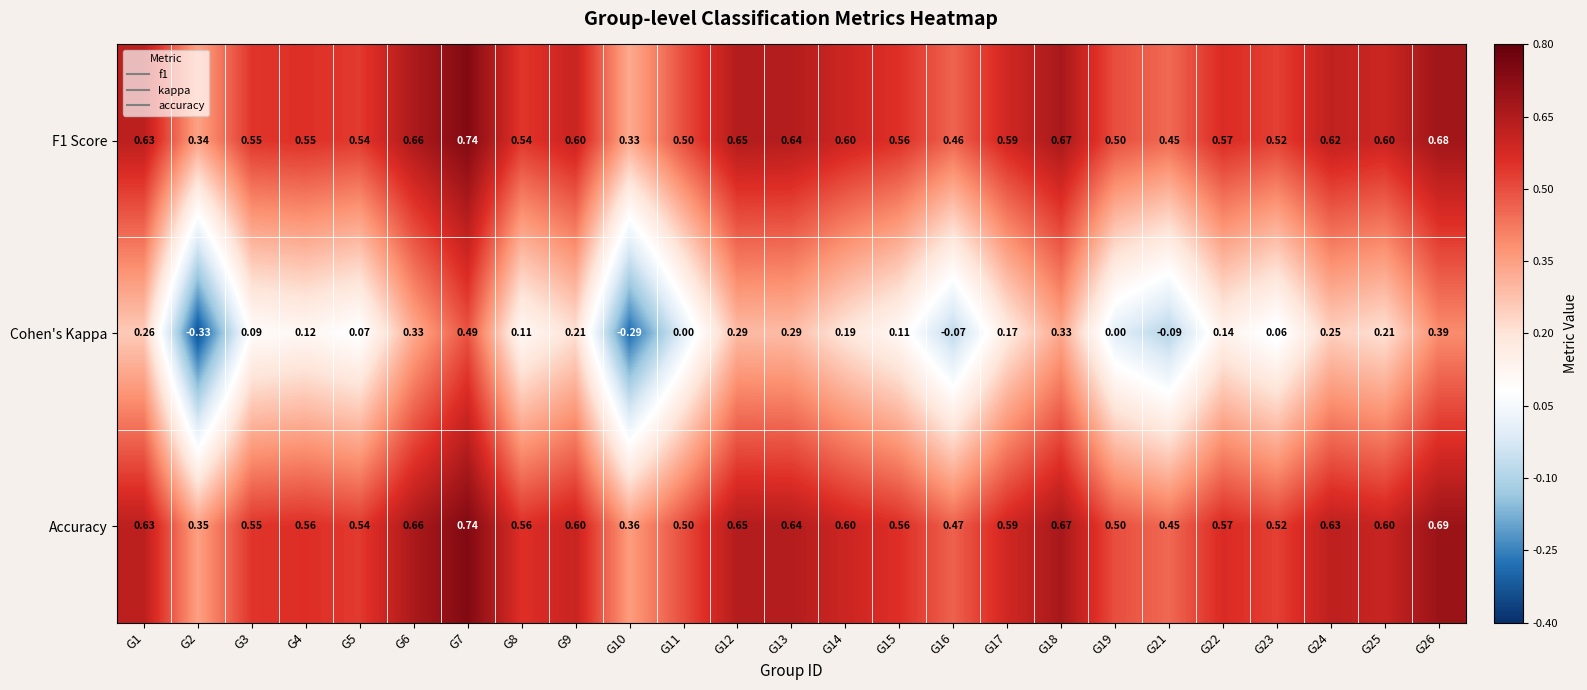

At which category is the sum across all series the highest?

G7